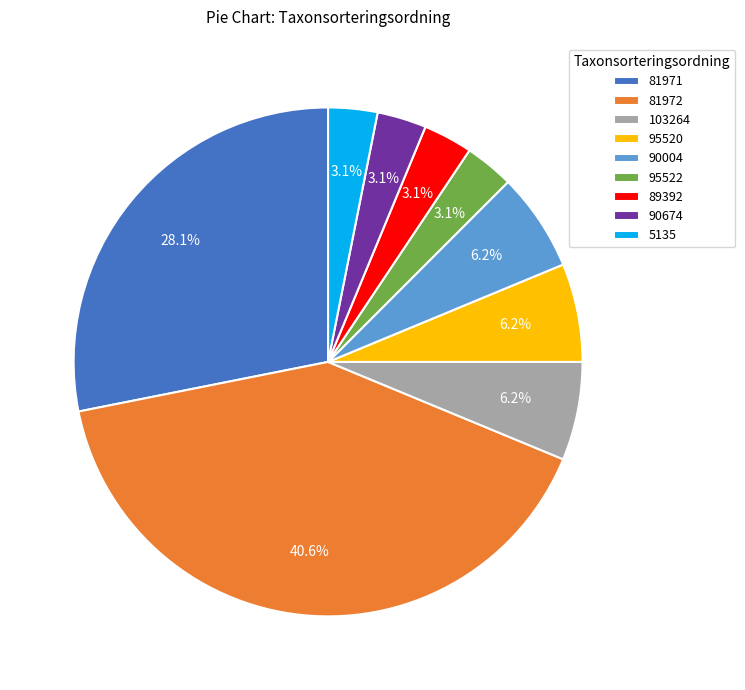

How many segments does this pie chart have?

9